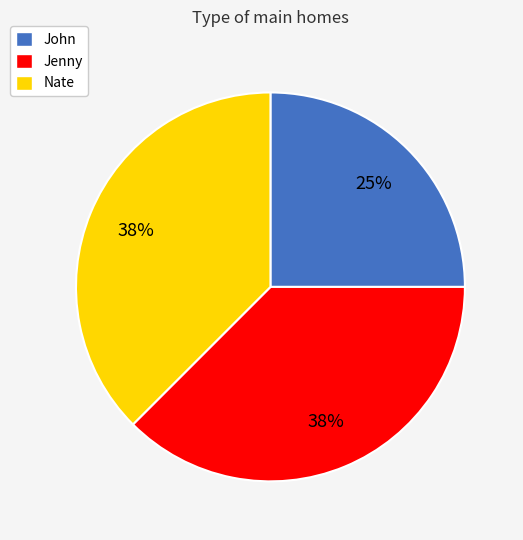

Which category has the smallest portion of the pie?

John